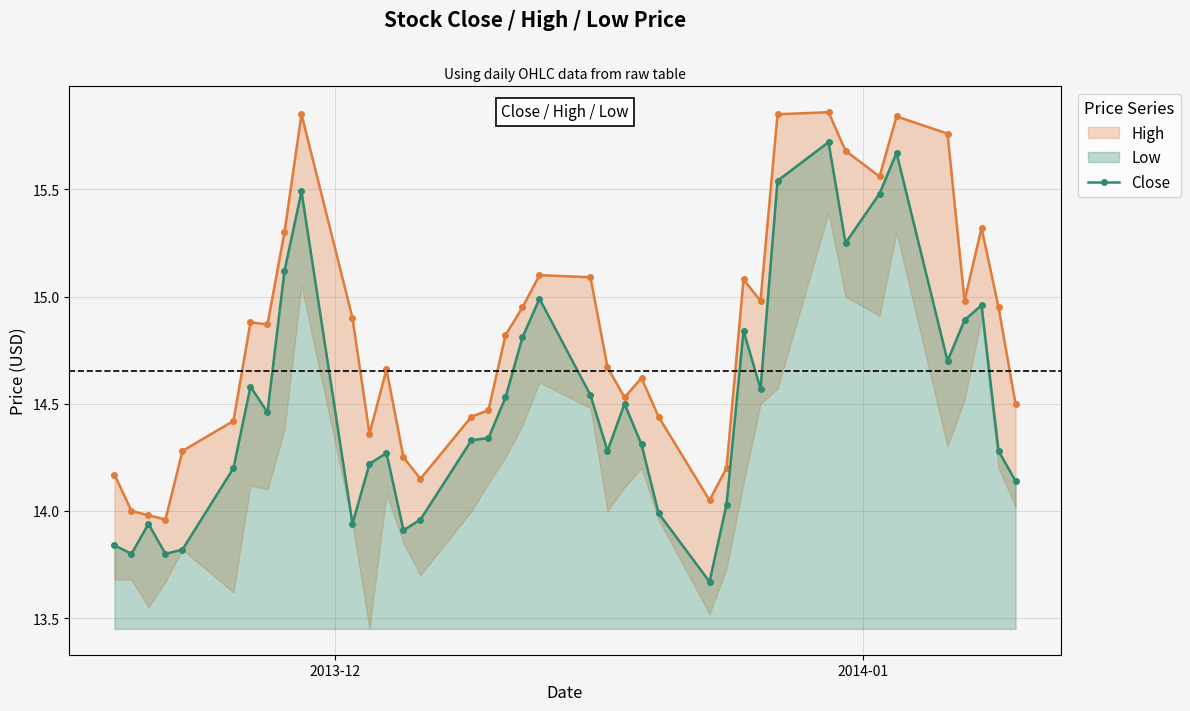

Is the value of Close at 32 greater than the value of High at 25?

Yes